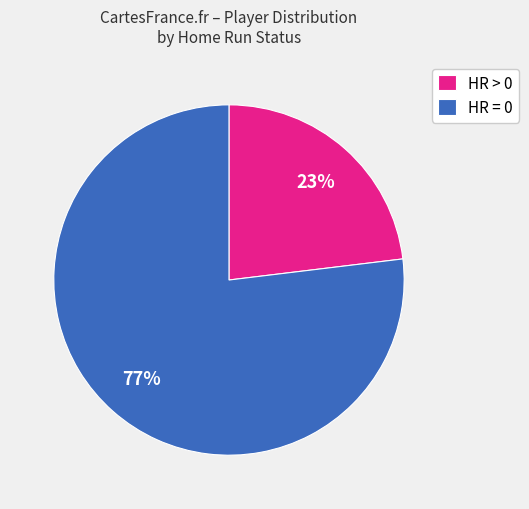

Does any single category account for the majority?

Yes